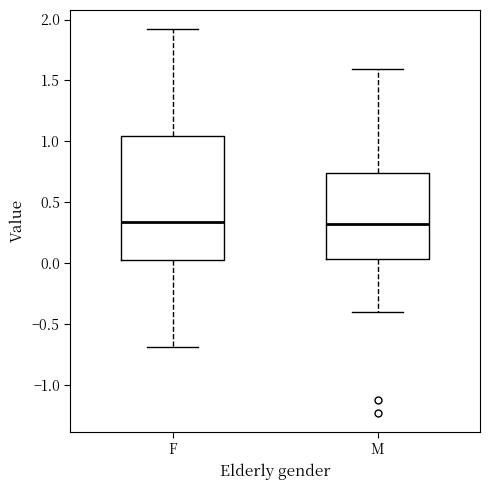

Reading left to right, transcribe this box plot: for each box, give where its median line is, the range the box spans, and where its two whiskers end, as read against the y-axis. The values are not printed on the chart, so give them approximately, as read against the axis.

F: median 0.35, box 0.05 to 1.05, whiskers -0.70 to 1.90
M: median 0.30, box 0.05 to 0.75, whiskers -0.40 to 1.60